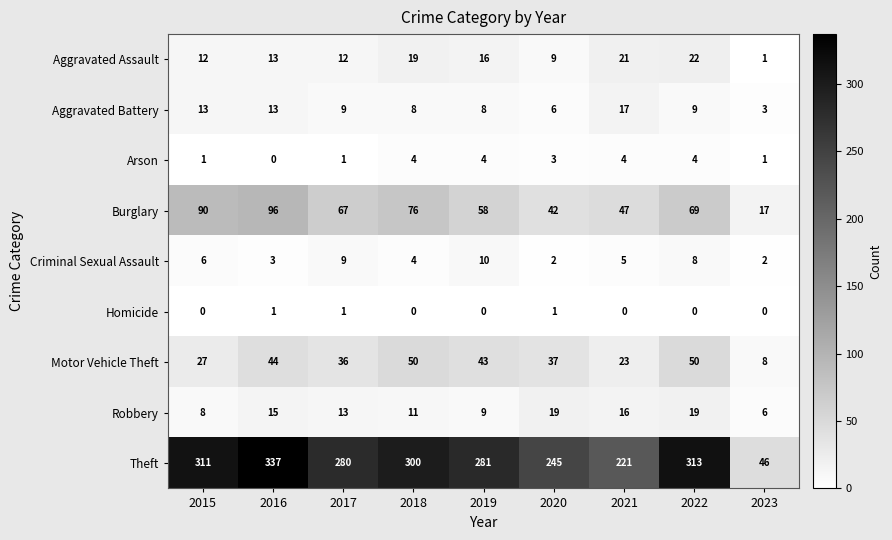

What is the approximate value of Motor Vehicle Theft at 2017, to the nearest 10?

40